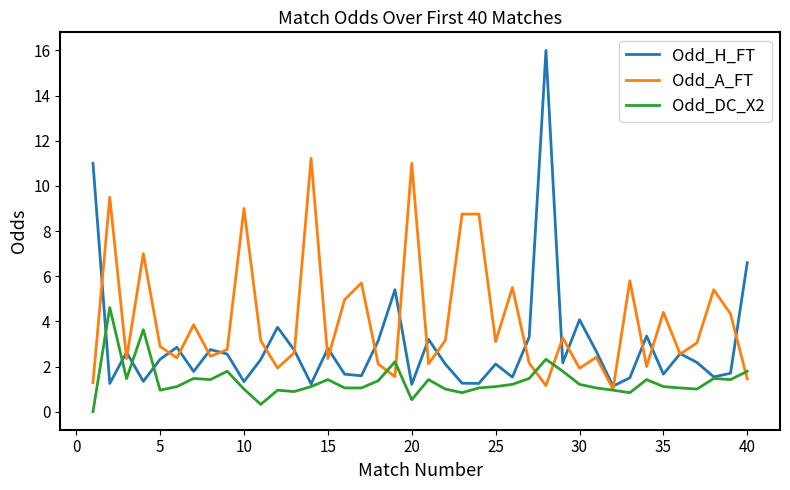

What is the difference between the maximum and minimum values in the Odd_DC_X2 series?

4.6